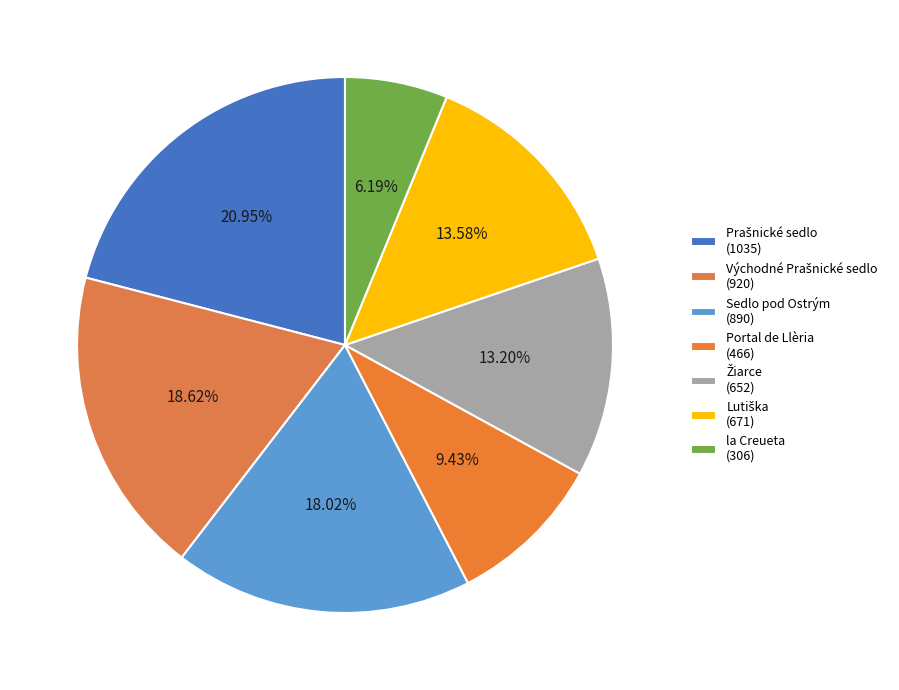

Combined, do la Creueta and Lutiška account for over 50%?

No